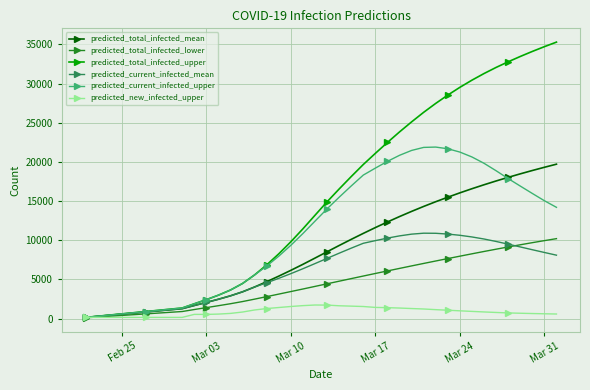

What is the highest value of the predicted_current_infected_upper series?

21887